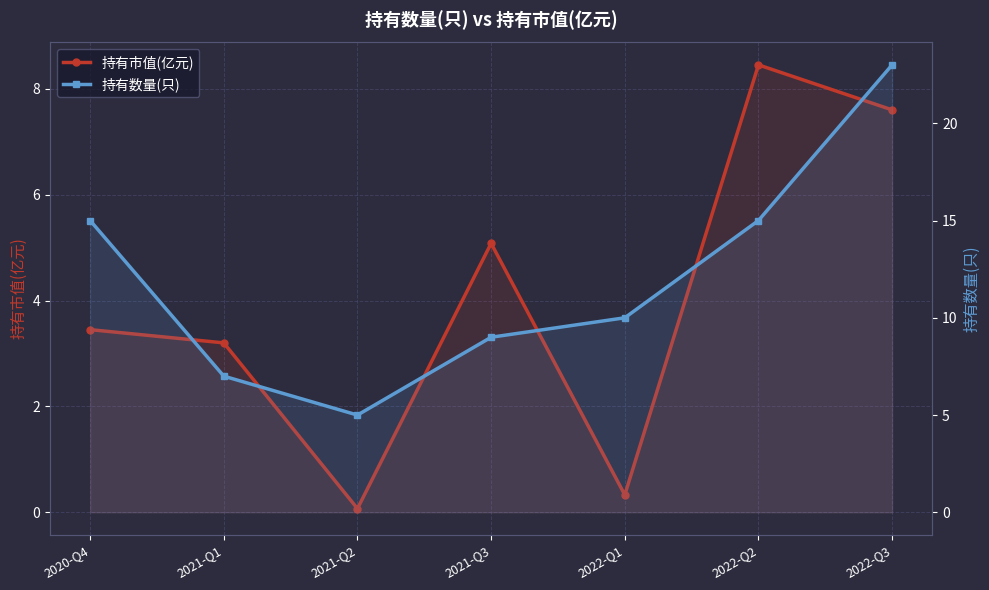

List the series in order of their overall mean, lowest first.

持有市值(亿元), 持有数量(只)